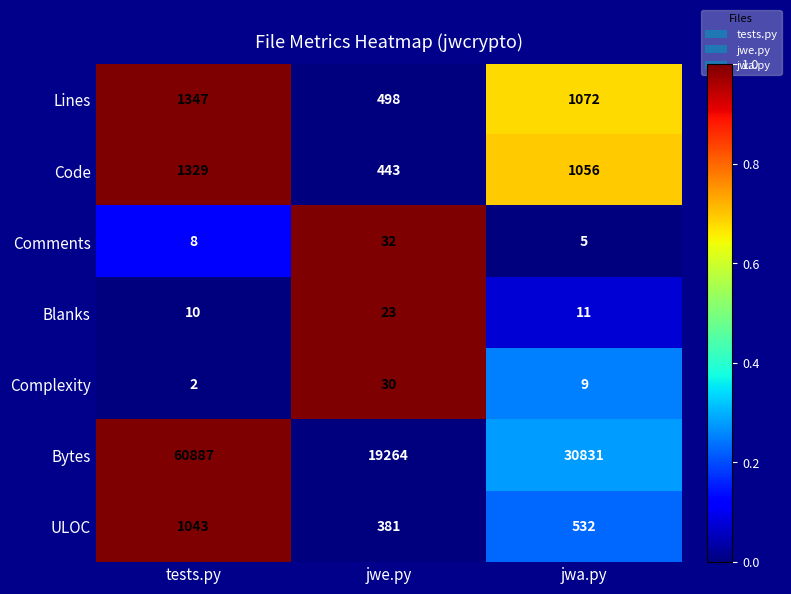

At which category is the sum across all series the highest?

tests.py